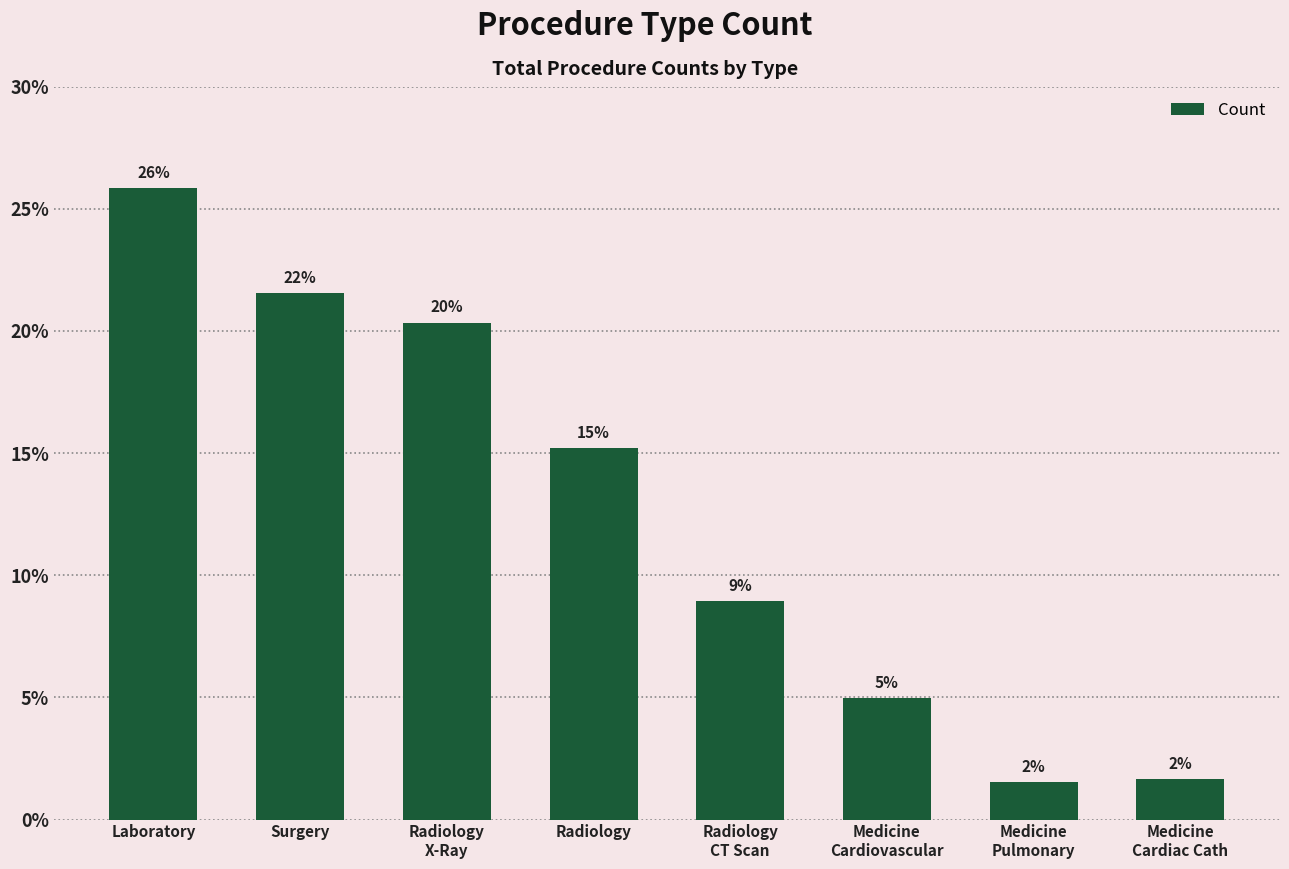

Reading right to left, what are all the values shown in this chart?

1.7	1.5	5.0	8.9	15.2	20.3	21.5	25.8